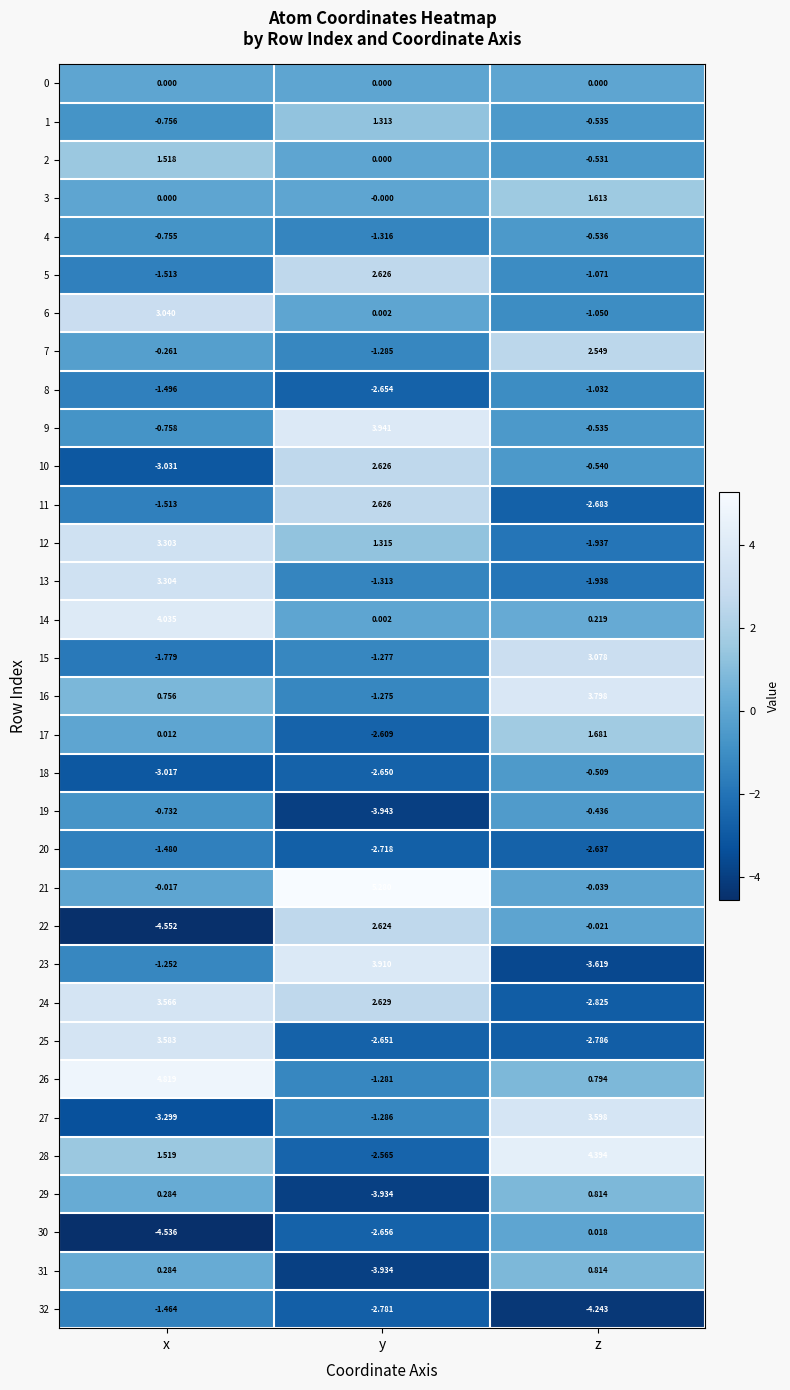

Which series has the widest spread of values?

23